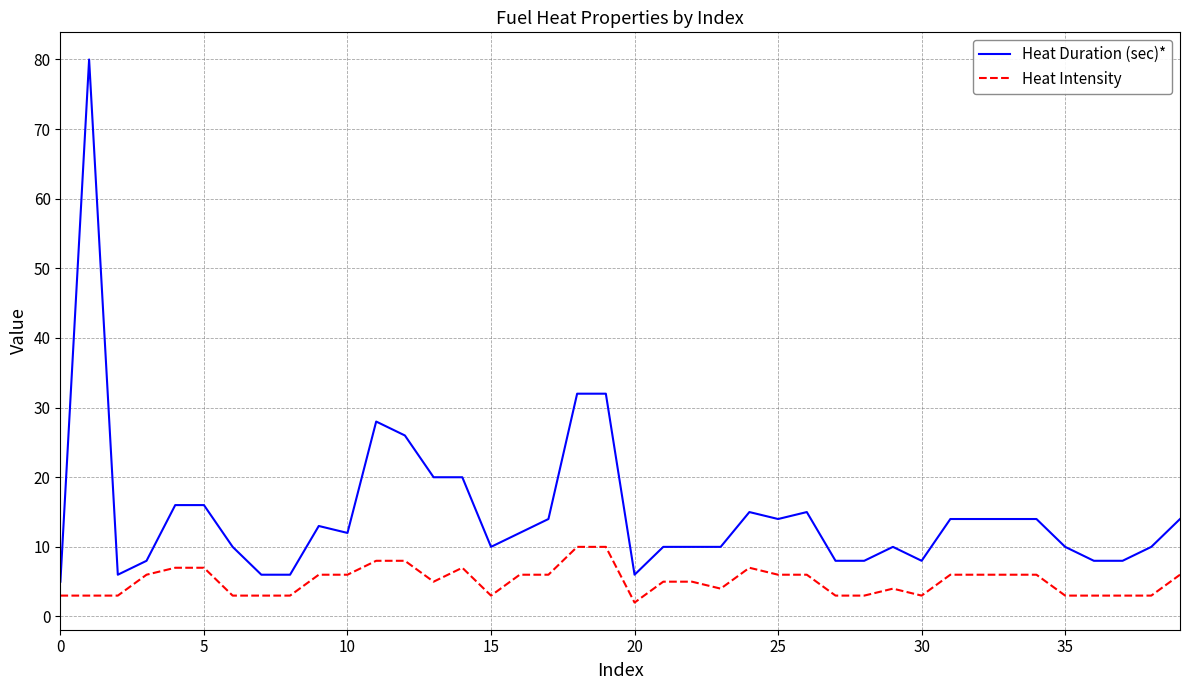

What is the difference between the maximum and minimum values in the Heat Duration (sec)* series?

75